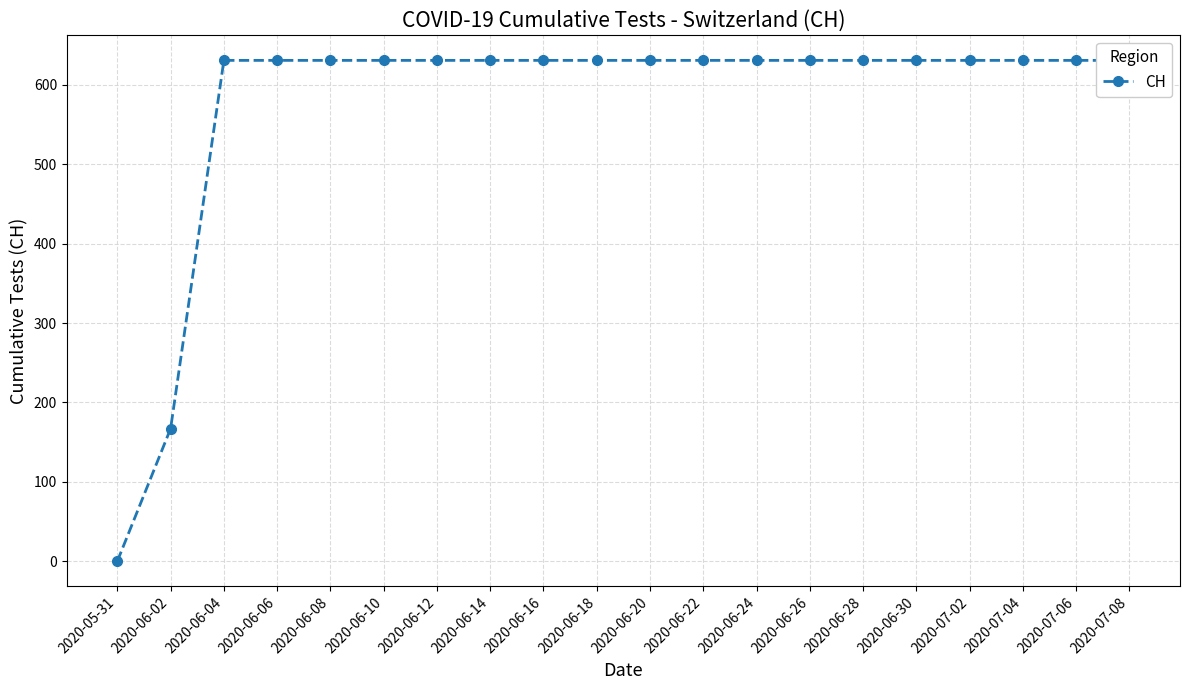

What is the sum of the values at 2020-06-22 and 2020-06-14?

1262